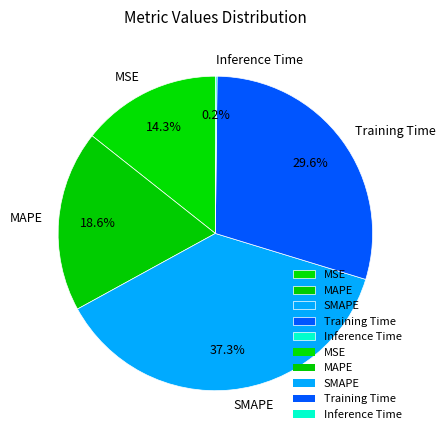

To the nearest percent, what percentage of the pie is Training Time?

30%